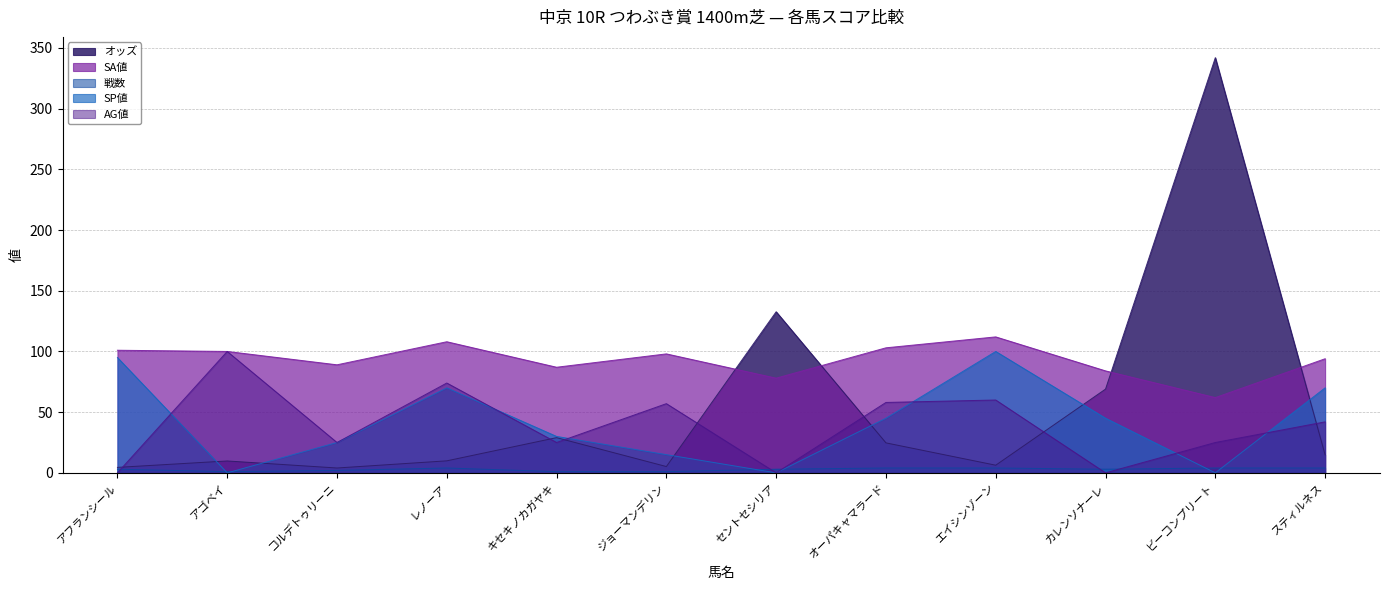

Reading left to right, transcribe all the data shown in this chart.

オッズ: アフランシール=4.5	アゴベイ=9.8	コルデトゥリーニ=4.0	レノーア=9.9	キセキノカガヤキ=29.0	ジョーマンデリン=5.2	セントセシリア=132.7	オーパキャマラード=24.7	エイシンゾーン=6.3	カレンソナーレ=69.0	ビーコンプリート=342.0	スティルネス=14.8
SA値: アフランシール=101.0	アゴベイ=100.0	コルデトゥリーニ=89.0	レノーア=108.0	キセキノカガヤキ=87.0	ジョーマンデリン=98.0	セントセシリア=78.0	オーパキャマラード=103.0	エイシンゾーン=112.0	カレンソナーレ=84.0	ビーコンプリート=62.0	スティルネス=94.0
戦数: アフランシール=3.0	アゴベイ=1.0	コルデトゥリーニ=2.0	レノーア=4.0	キセキノカガヤキ=1.0	ジョーマンデリン=1.0	セントセシリア=3.0	オーパキャマラード=4.0	エイシンゾーン=4.0	カレンソナーレ=3.0	ビーコンプリート=4.0	スティルネス=4.0
SP値: アフランシール=95.0	アゴベイ=0.0	コルデトゥリーニ=25.0	レノーア=70.0	キセキノカガヤキ=30.0	ジョーマンデリン=15.0	セントセシリア=0.0	オーパキャマラード=45.0	エイシンゾーン=100.0	カレンソナーレ=45.0	ビーコンプリート=0.0	スティルネス=70.0
AG値: アフランシール=0.0	アゴベイ=100.0	コルデトゥリーニ=25.0	レノーア=74.0	キセキノカガヤキ=25.0	ジョーマンデリン=57.0	セントセシリア=0.0	オーパキャマラード=58.0	エイシンゾーン=60.0	カレンソナーレ=0.0	ビーコンプリート=25.0	スティルネス=42.0